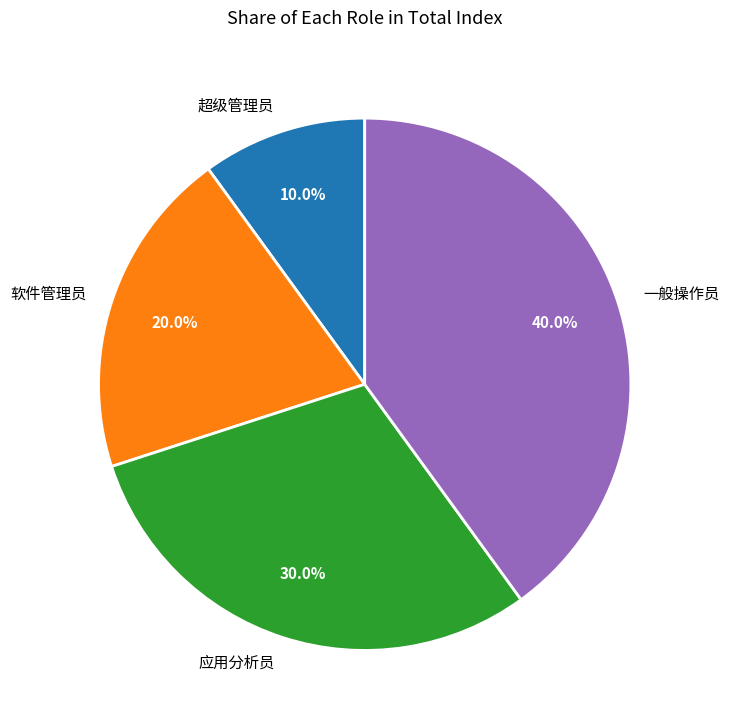

Does 一般操作员 represent more than half of the total?

No